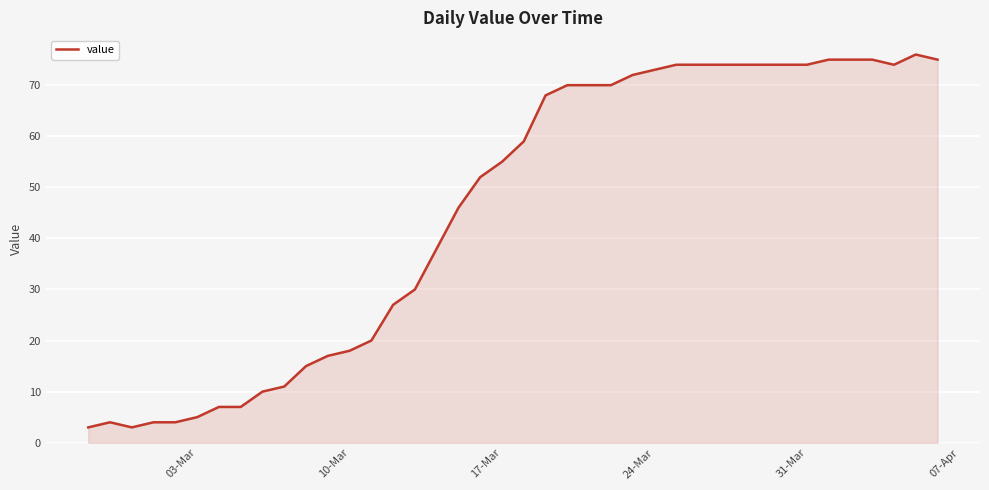

What is the greatest value displayed?

76